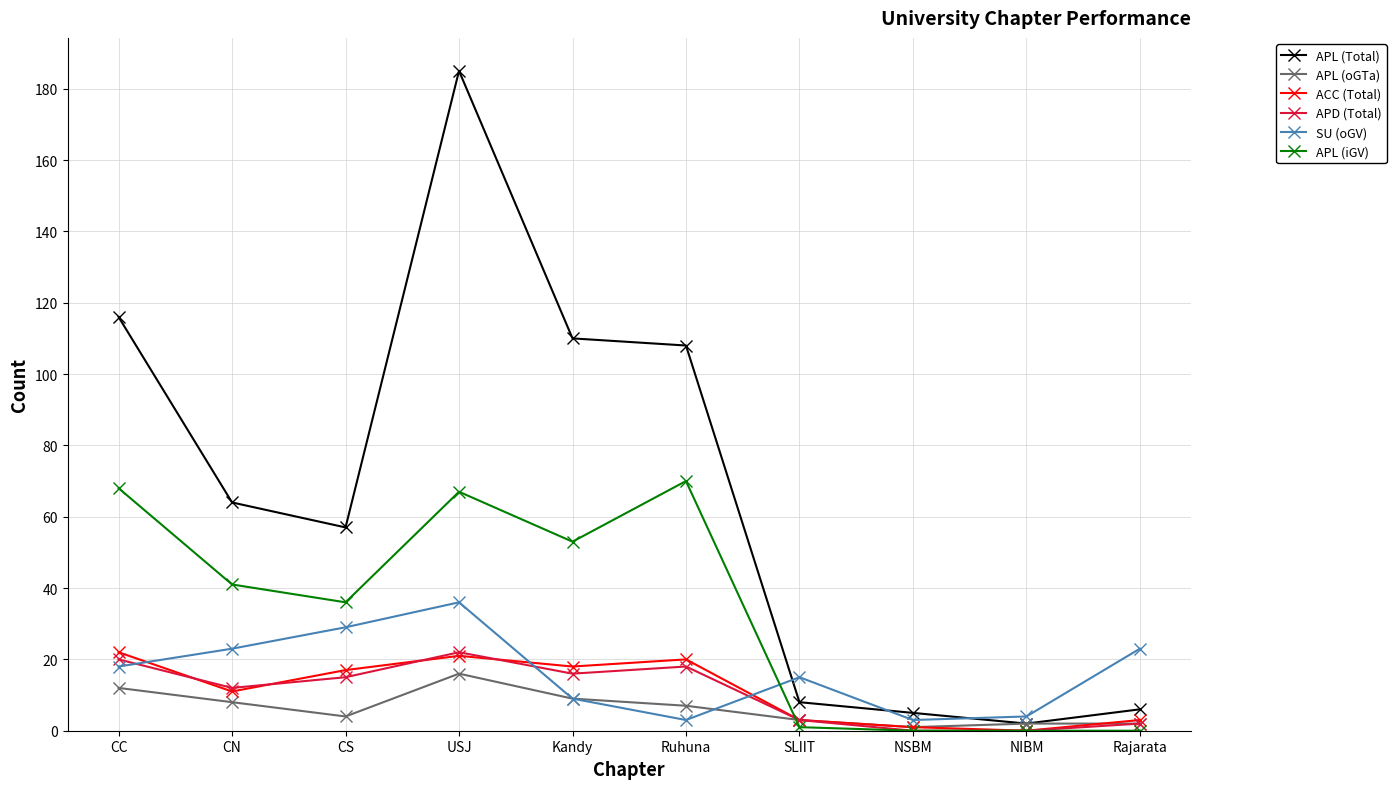

How many categories are shown in the chart?

10